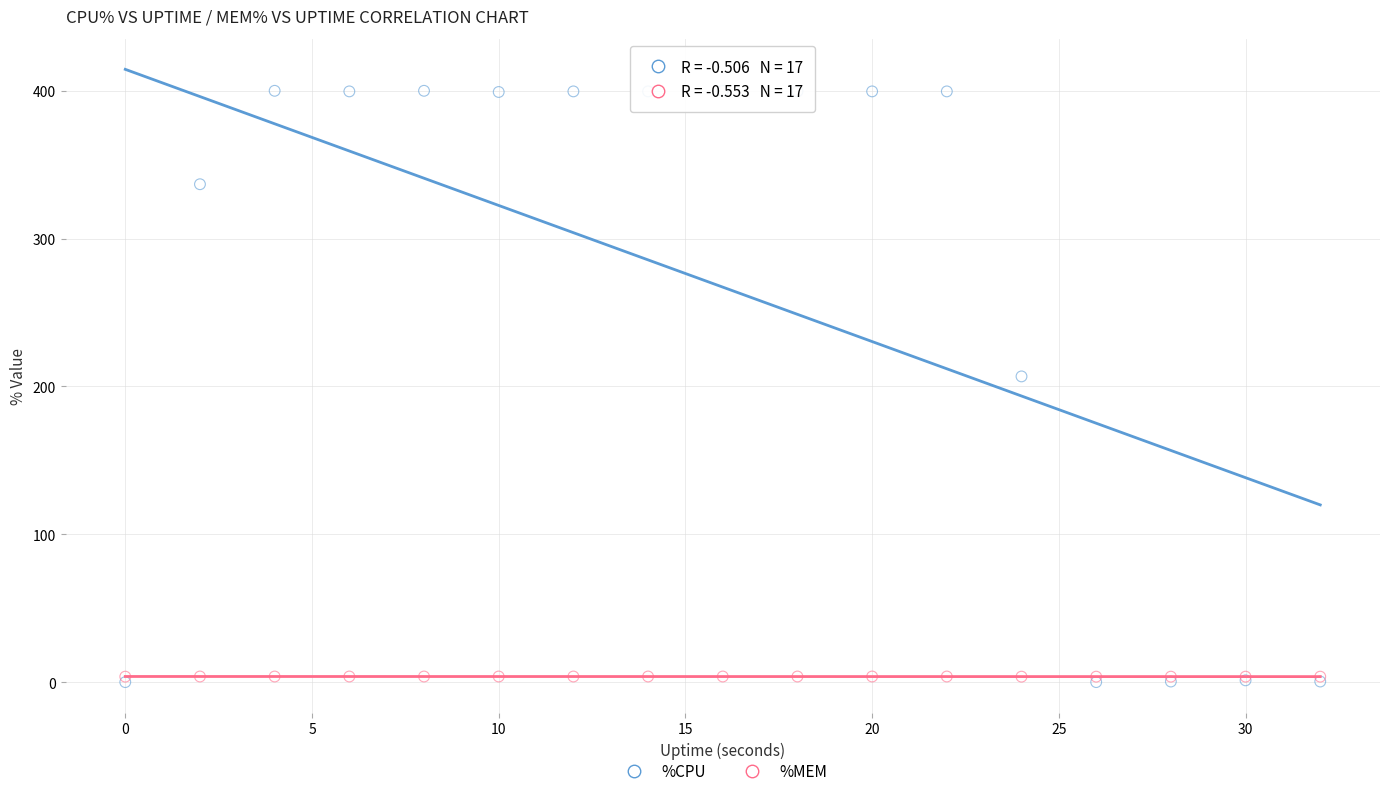

In the %CPU series, what Y value is closest to 200?

206.8